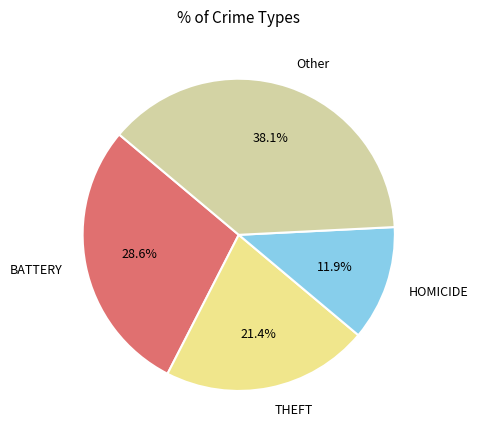

What is the largest slice in the pie chart?

Other